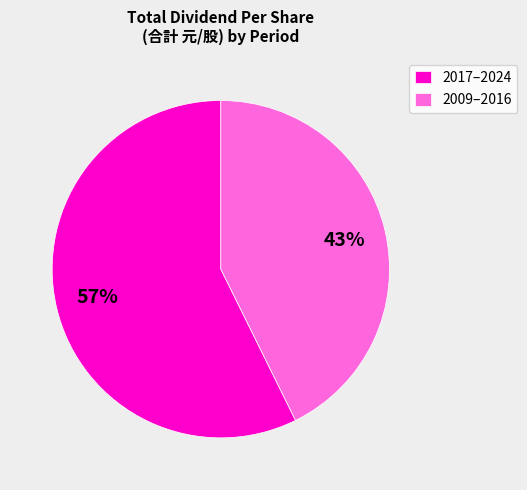

What percentage is the 2009–2016 slice, to the nearest percent?

43%